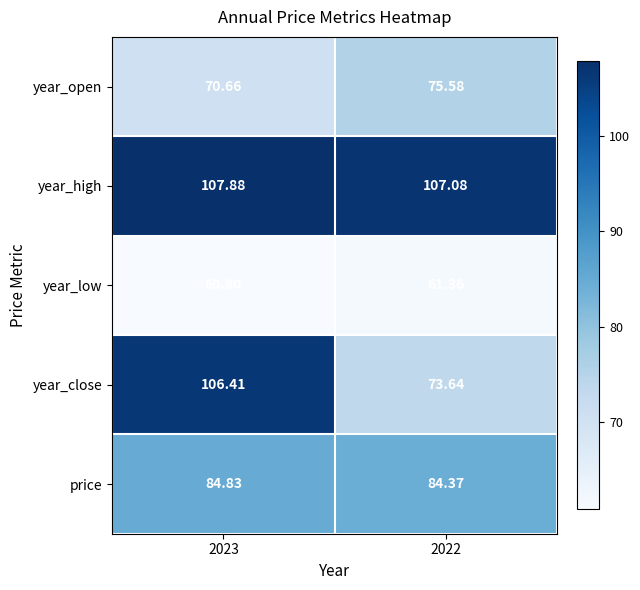

How many series are shown in this chart?

5